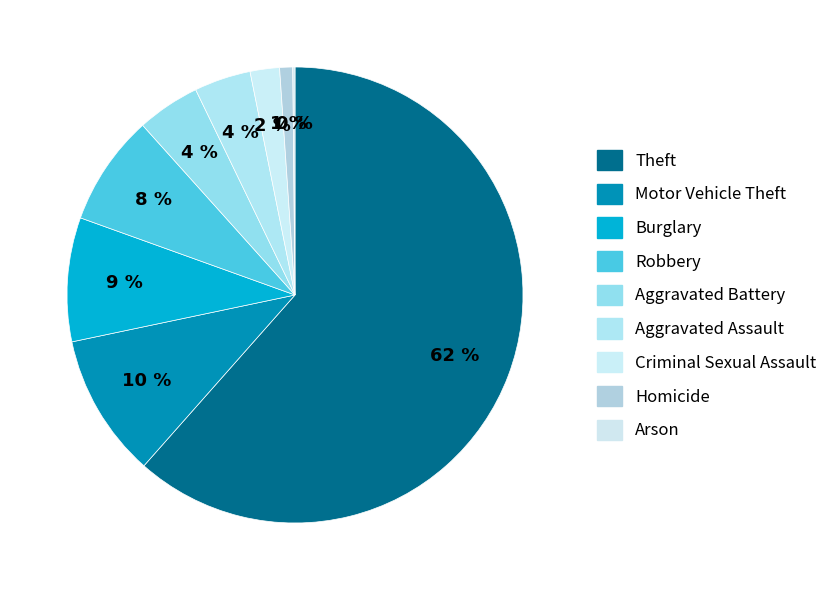

Which slice is the smallest?

Arson